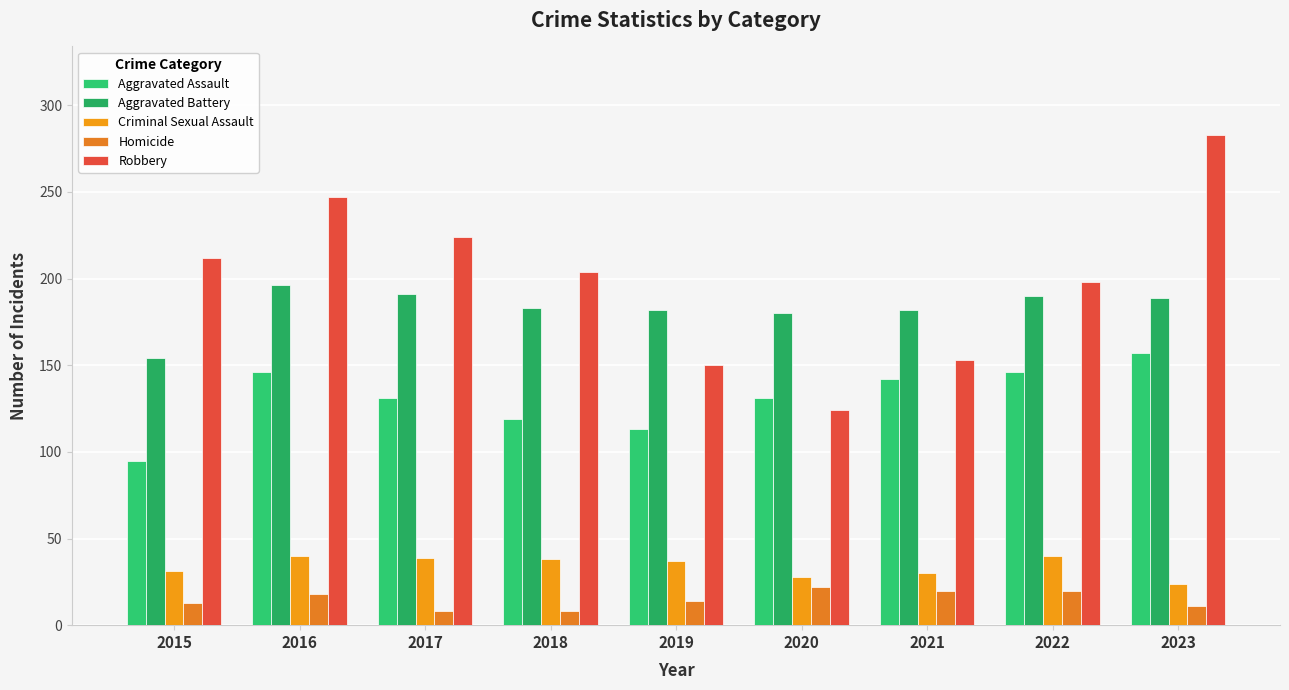

Where is Criminal Sexual Assault nearest to the value 32?

2015